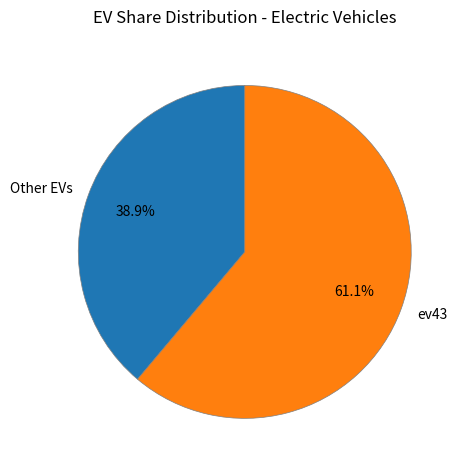

Rank the categories by value from lowest to highest.

Other EVs, ev43